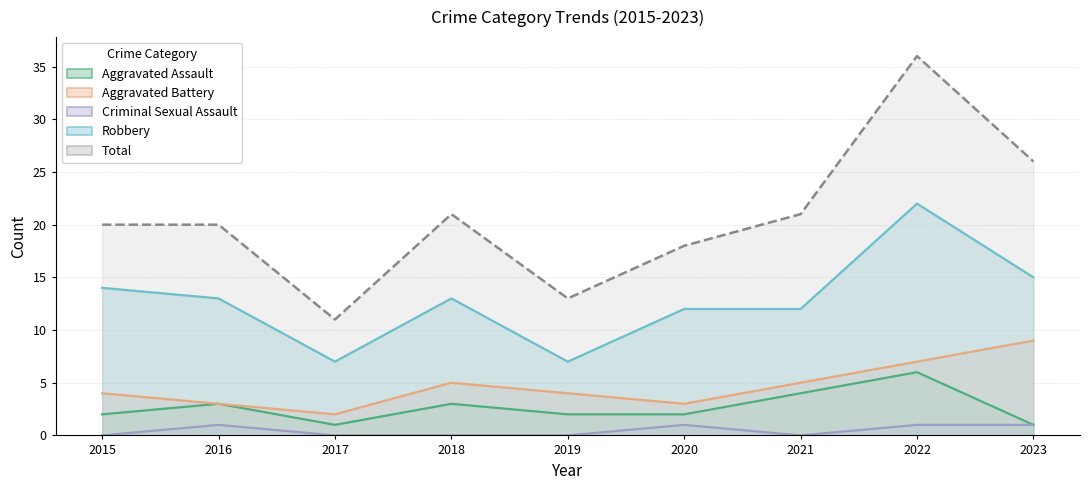

Which series has the largest total across all categories?

Total